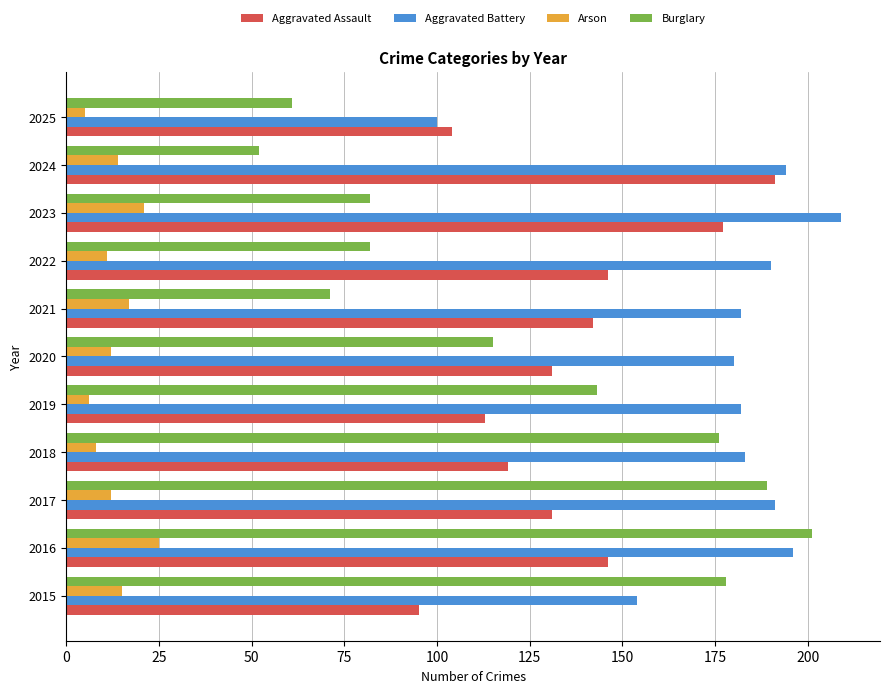

How many series are shown in this chart?

4